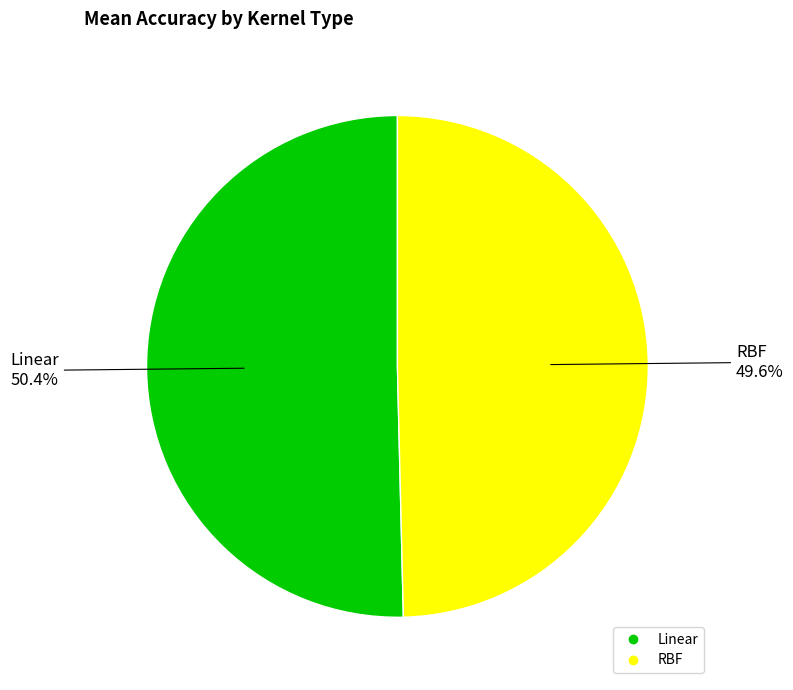

Does Linear represent more than half of the total?

Yes